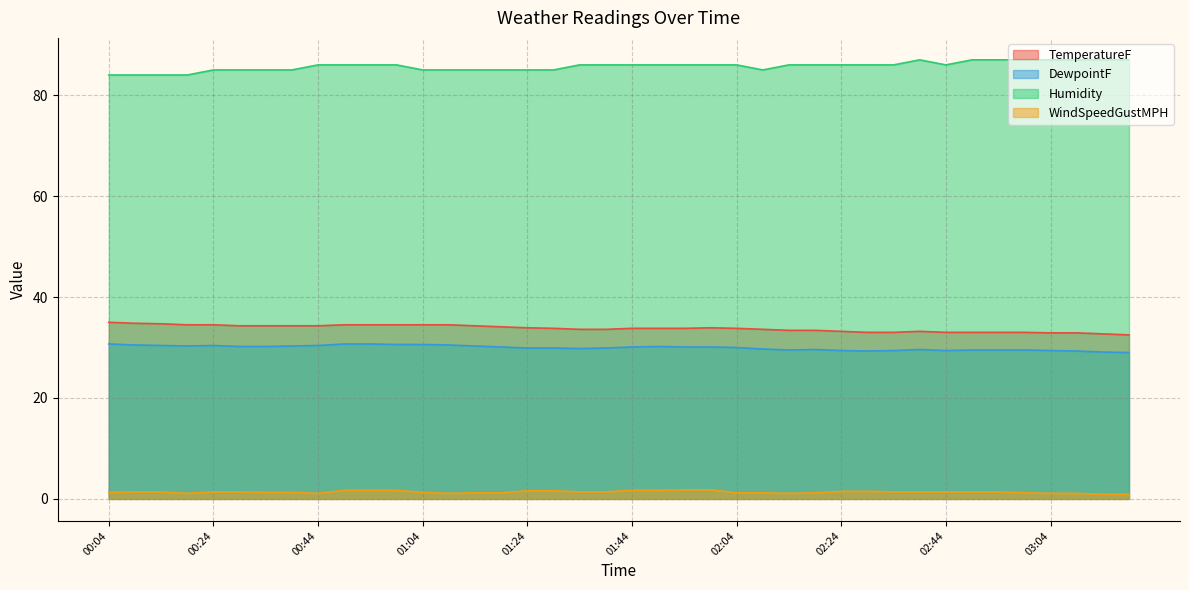

At which label is WindSpeedGustMPH closest to 1?

03:19